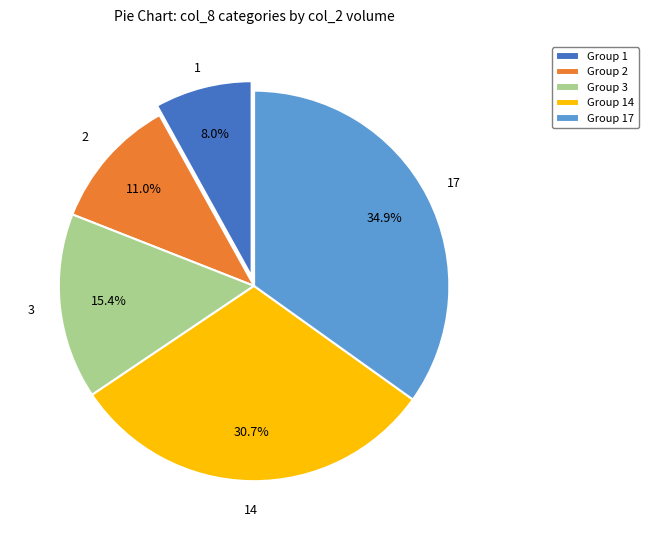

Which slice is the largest?

Group 17